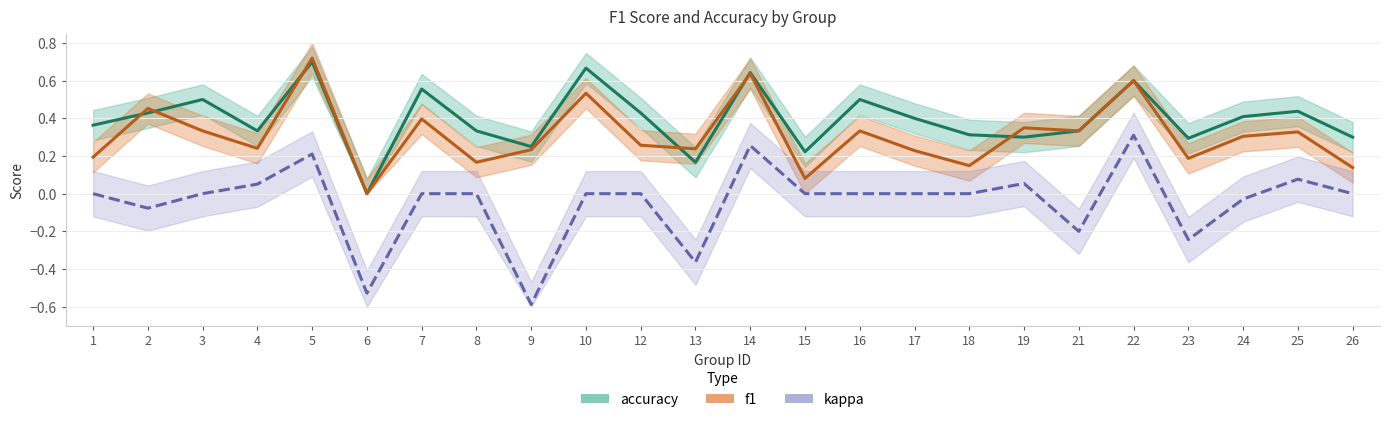

The accuracy series shows 0.7 at 10. True or false?

True